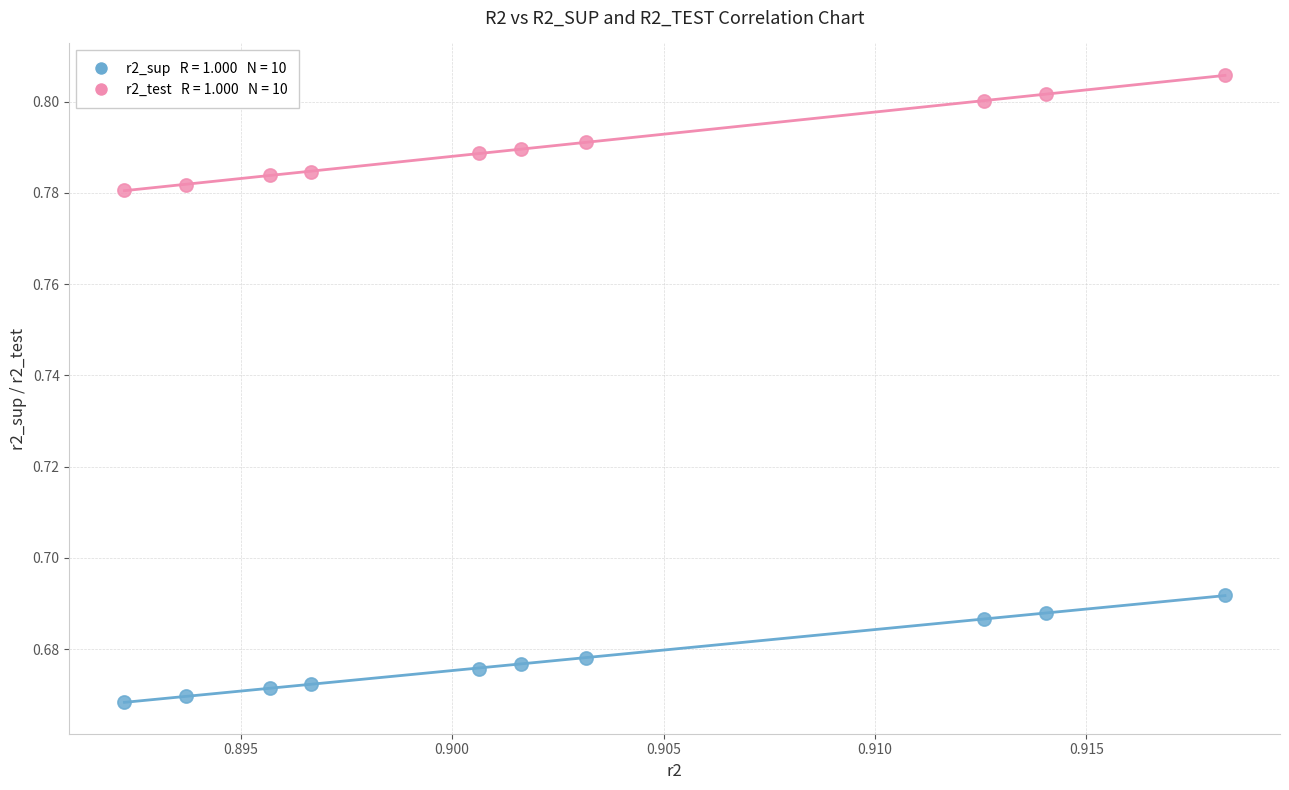

How many points are shown in the scatter plot?

20